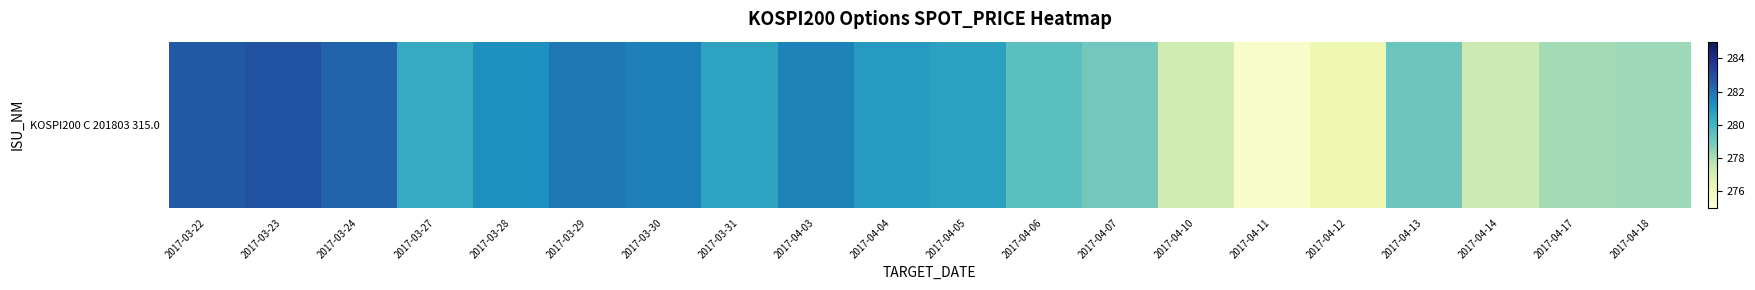

How many data points are above 280?

11